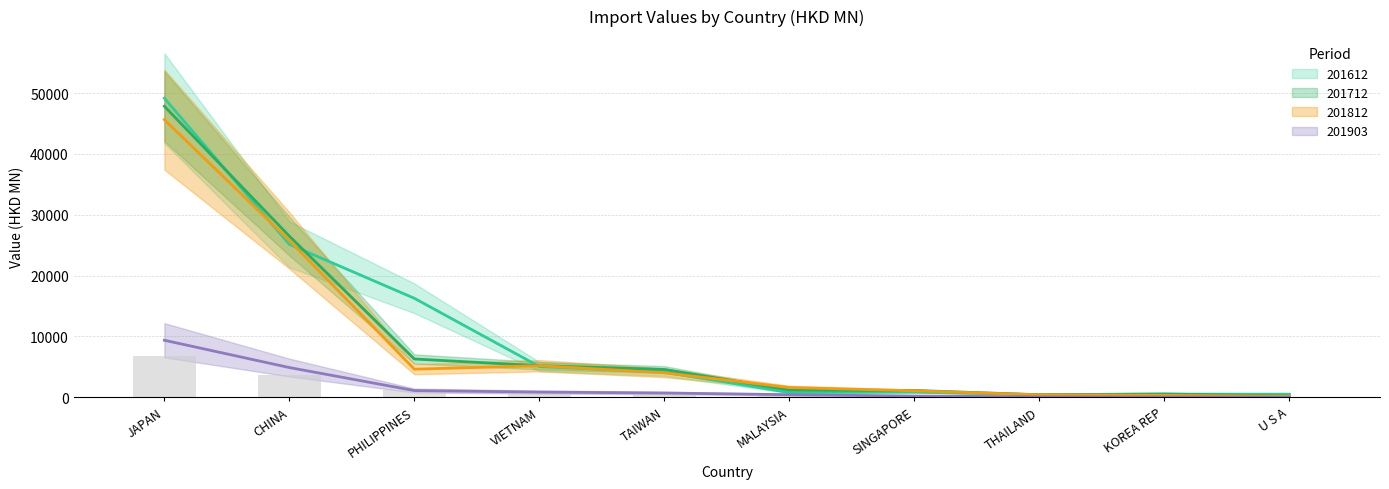

Reading left to right, list all the values displayed in this chart.

201612: 49159.6	25131.1	16264.9	5050.4	4128.7	773.6	848.4	412.4	511.6	503.5
201712: 47833.9	26481.4	6287.3	5187.3	4564.5	1200.2	1114.4	417.0	537.1	187.3
201812: 45623.3	25777.7	4611.1	5183.9	4016.1	1602.9	1059.3	394.4	315.1	161.6
201903: 9366.9	4881.8	1097.2	849.3	698.6	419.1	202.0	63.2	42.3	24.9